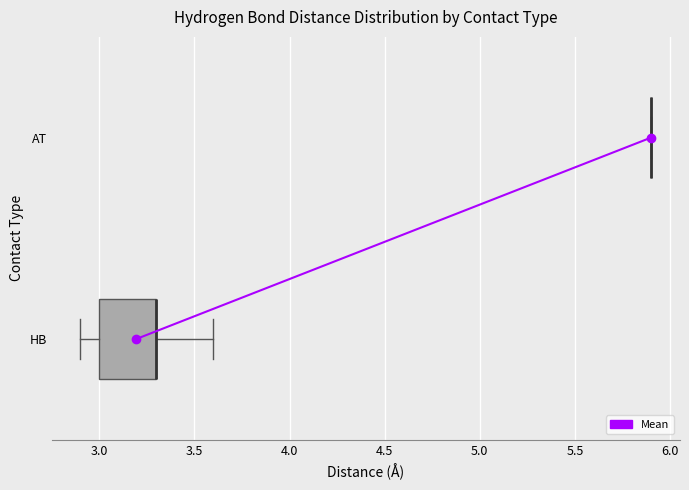

Reading bottom to top, transcribe this box plot: for each box, give where its median line is, the range the box spans, and where its two whiskers end, as read against the x-axis. The values are not printed on the chart, so give them approximately, as read against the axis.

HB: median 3.3 (drawn on the box's right edge), box 3.0 to 3.3, whiskers 2.9 to 3.6
AT: box collapsed to a line at 5.9, whiskers 5.9 to 5.9